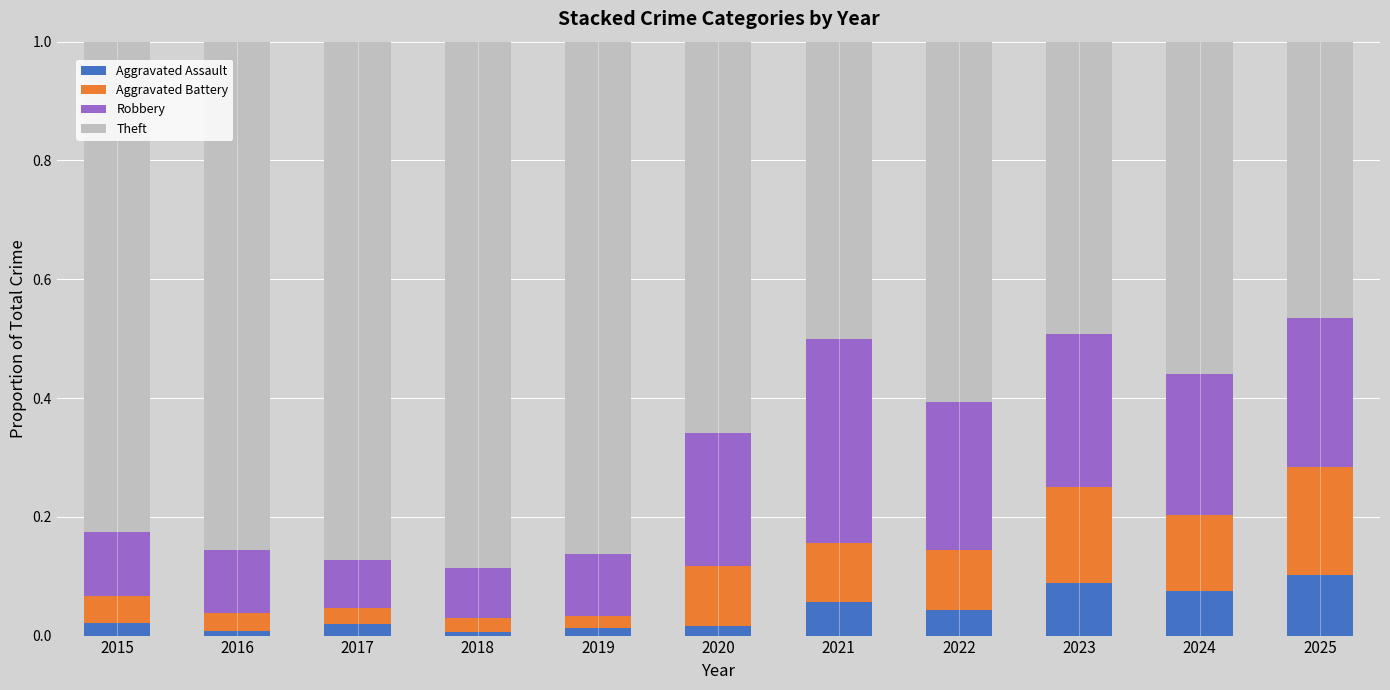

What is the sum of all Aggravated Assault values?

0.4